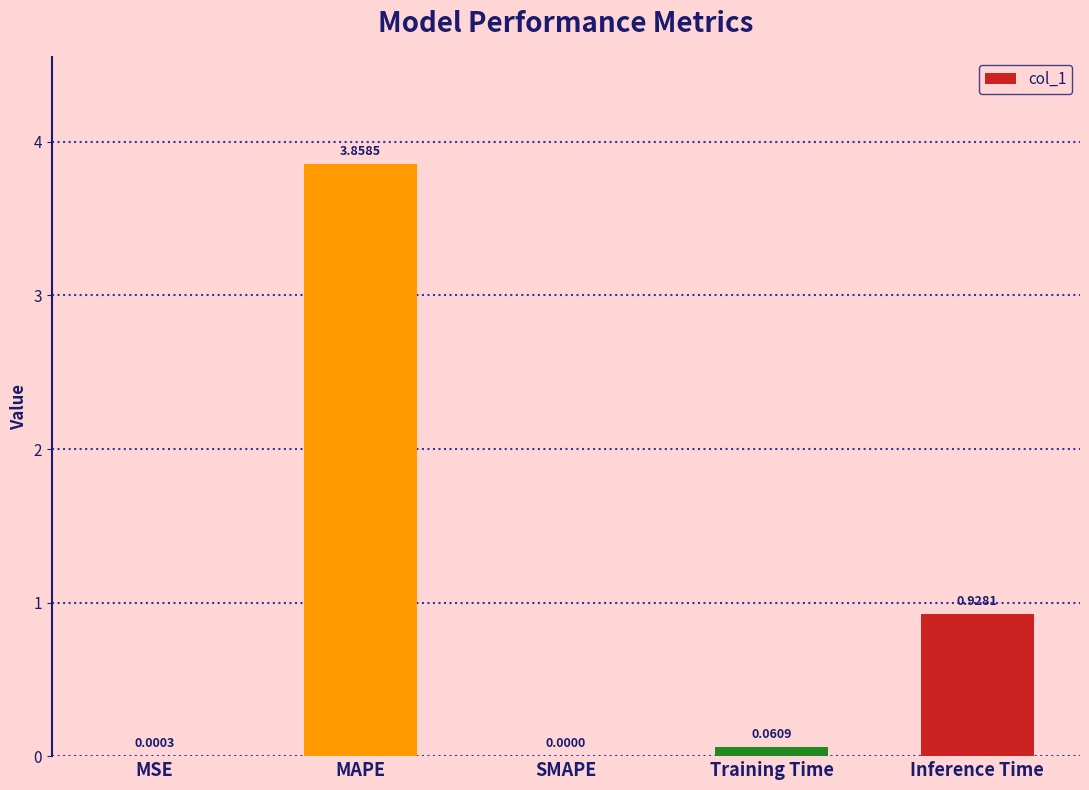

At which category does the chart reach its peak across all series?

MAPE